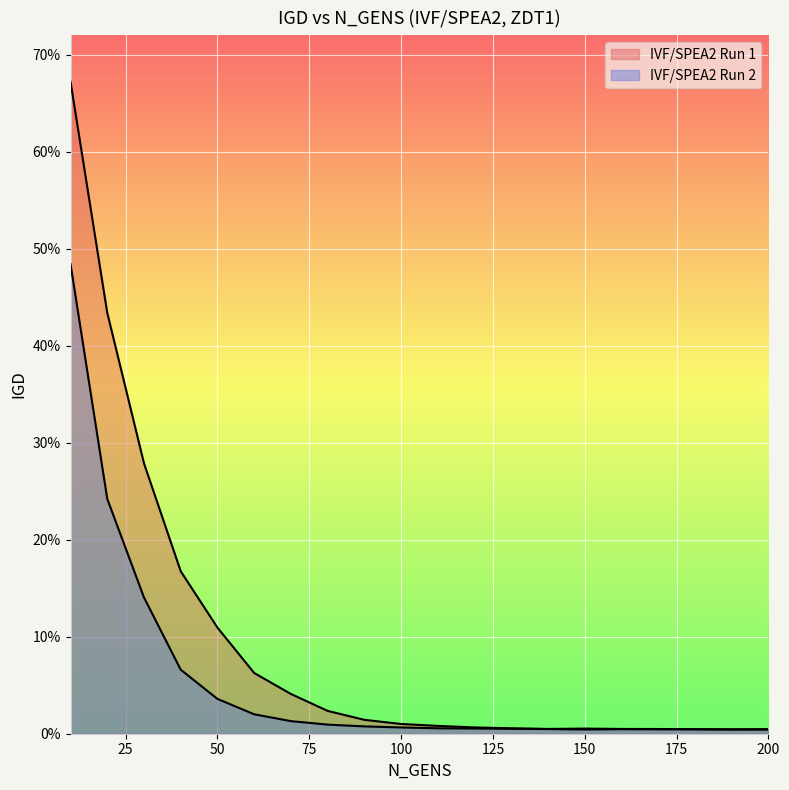

In IVF/SPEA2 Run 1, how many points are higher than both neighbors (excluding endpoints)?

1